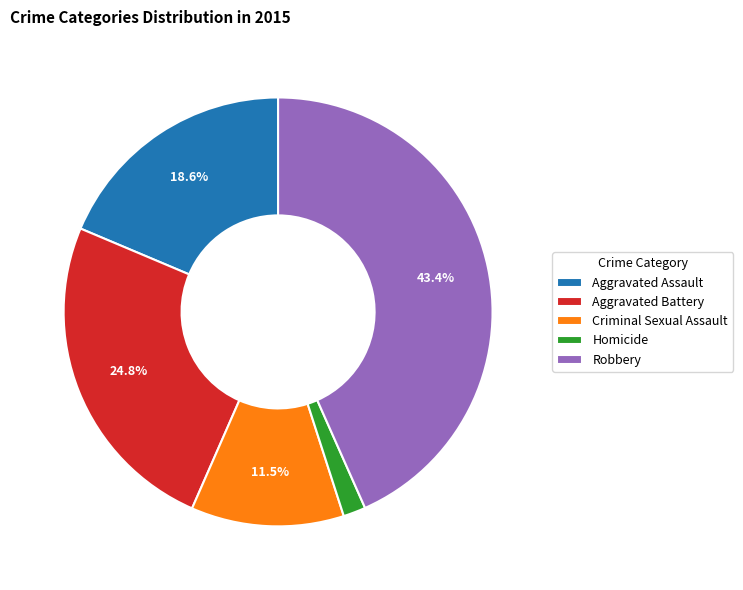

To the nearest percent, what is the difference between the largest and smallest slice percentages?

42%